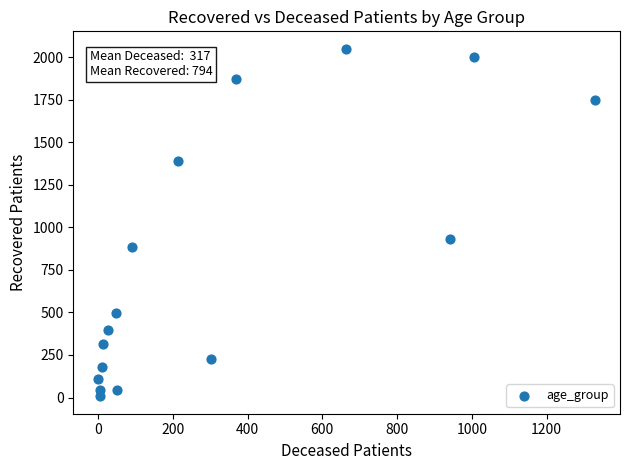

What is the range of X values (max minus min)?

1330